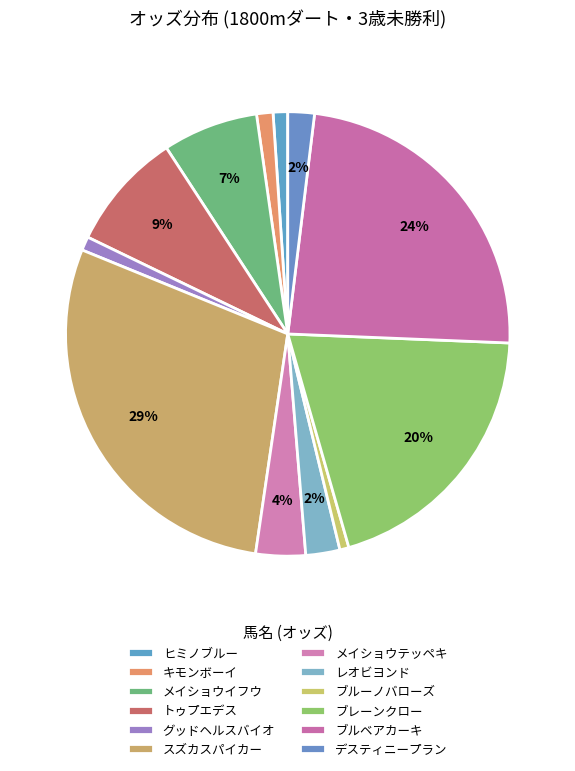

To the nearest percent, what is the difference between the メイショウイフウ and トゥプエデス slice percentages?

2%